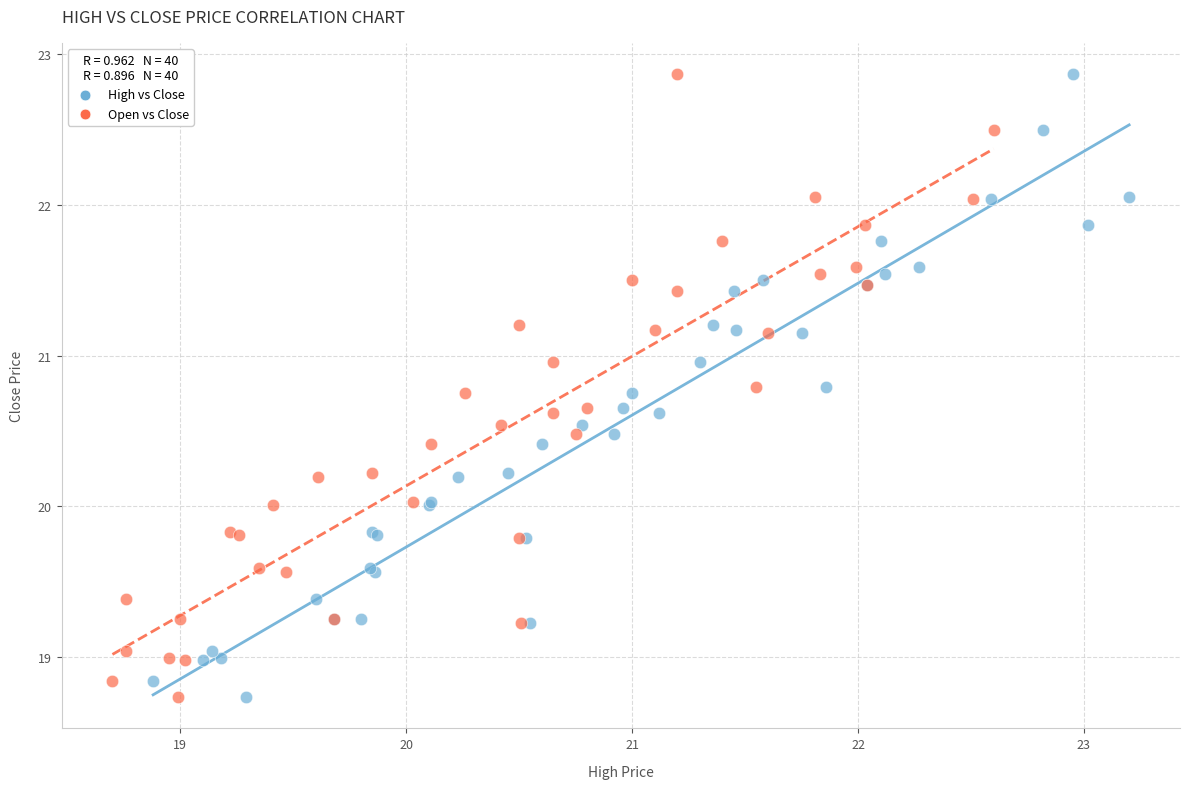

What are all the series names shown in the legend?

High vs Close, Open vs Close